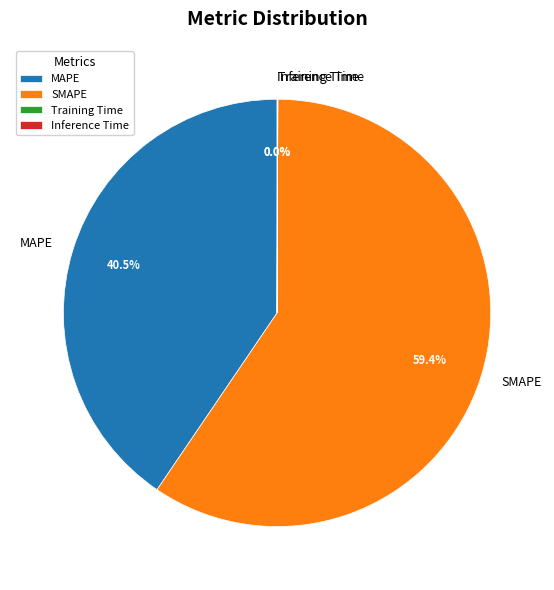

Is there any slice that represents more than half of the pie?

Yes